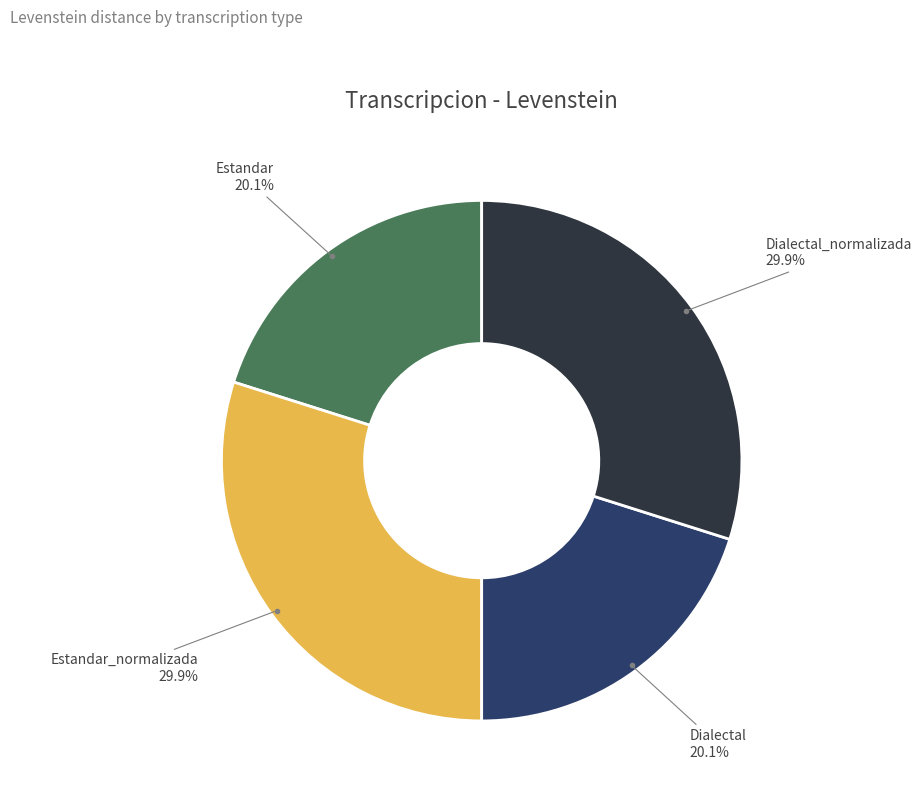

Is there a majority slice in this chart?

No